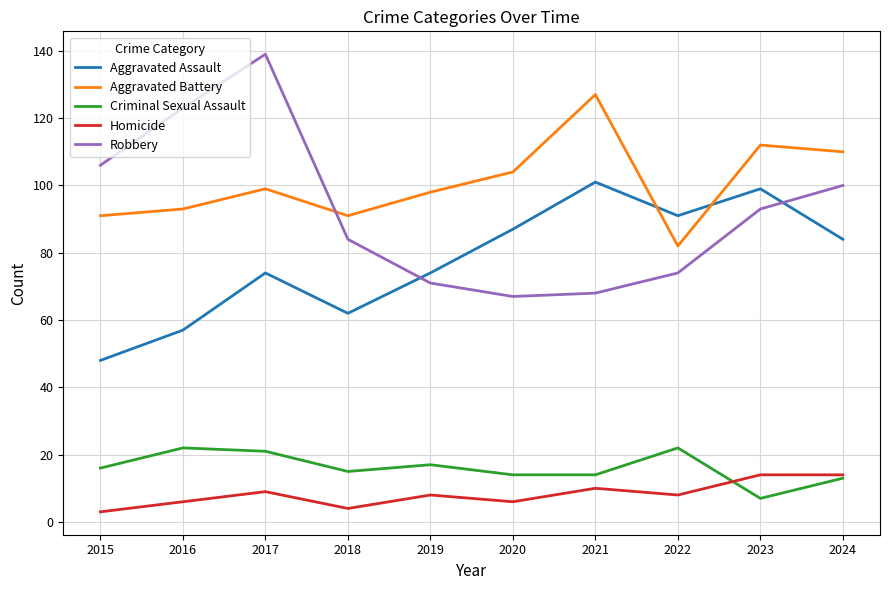

Which category has the highest value across all series?

2017